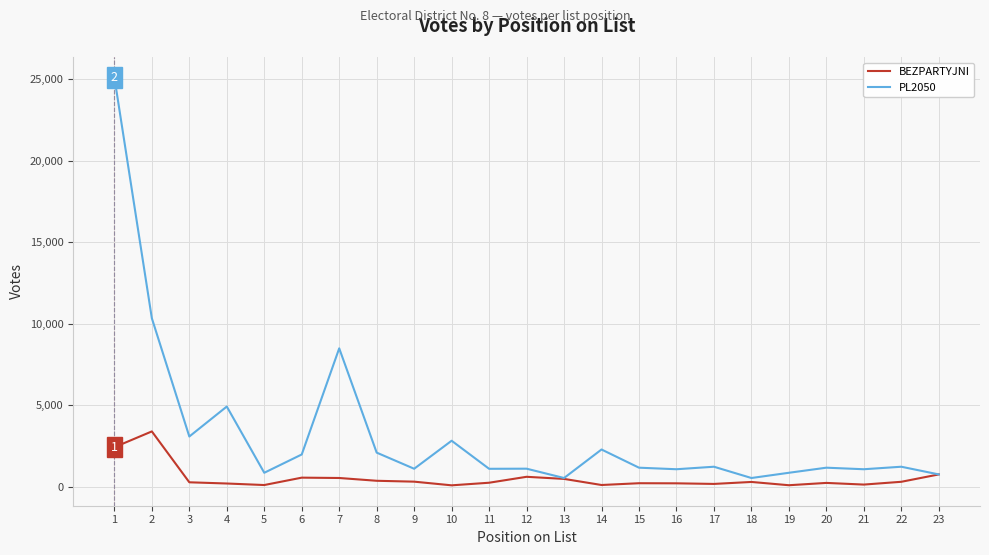

Which series has the largest total across all categories?

PL2050